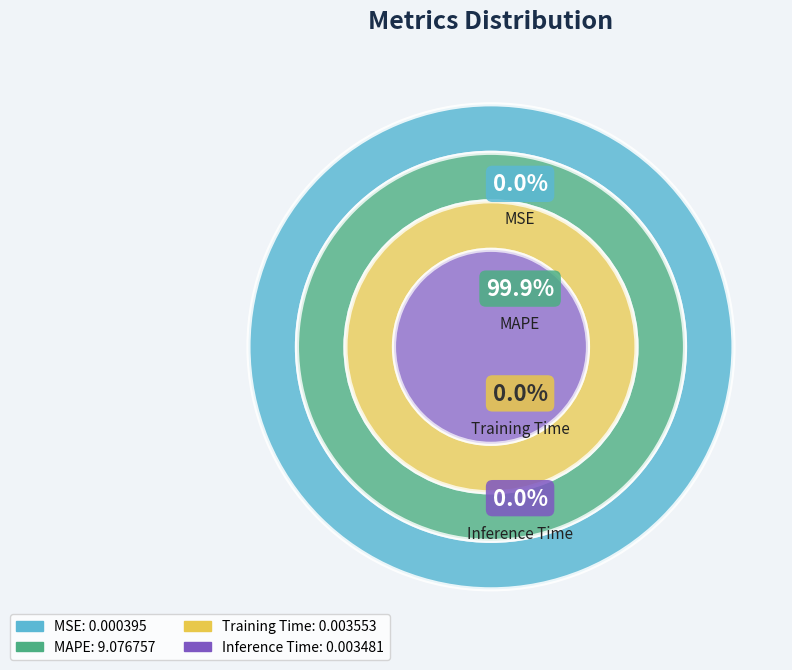

What percentage is the MAPE slice, to the nearest percent?

100%